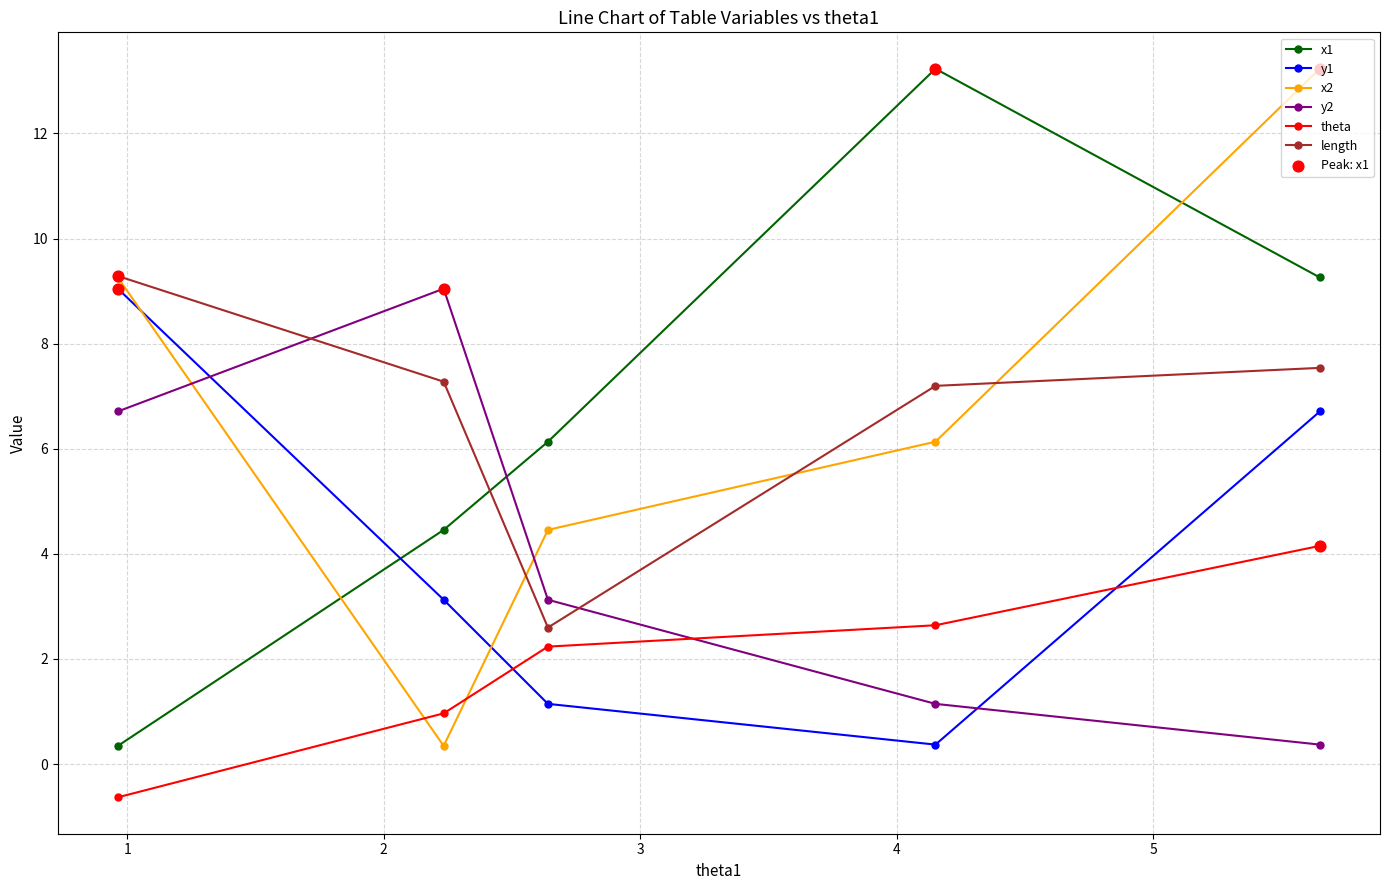

Which series contains the lowest Y value?

theta